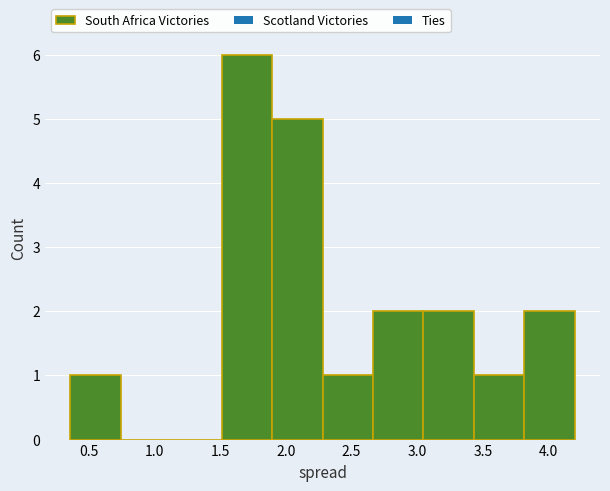

Which range on the x-axis has the tallest bar?

1.50 to 1.90